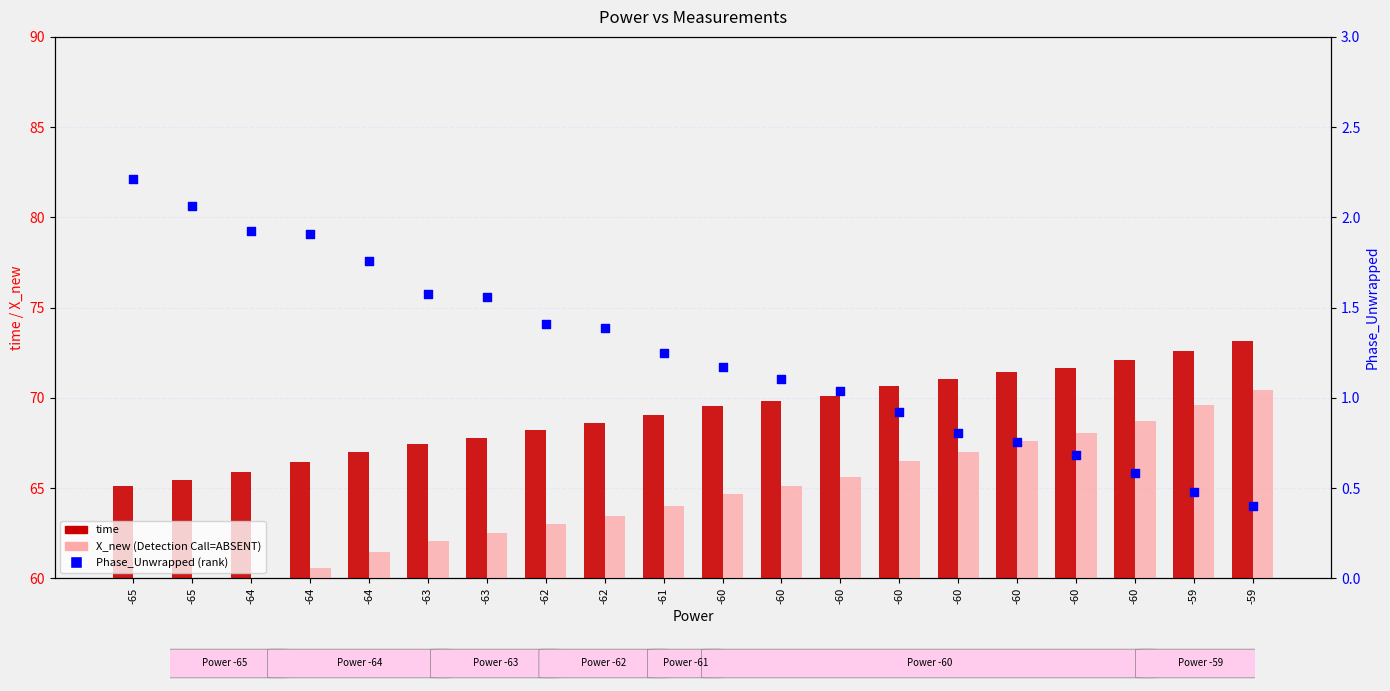

Is the value of time at -62 greater than the value of Phase_Unwrapped at -63?

Yes